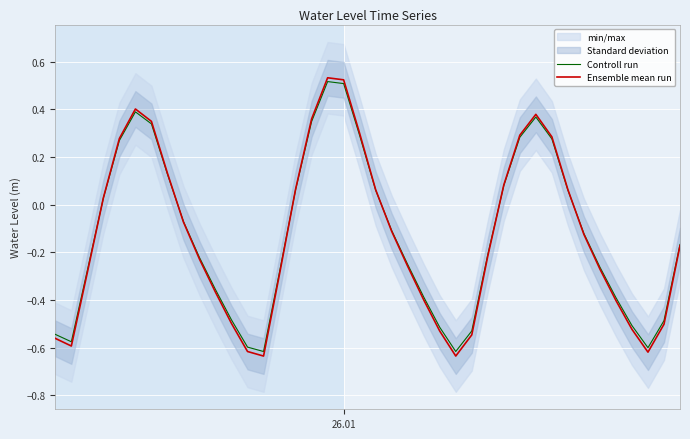

How many data points in Controll run are above 0?

16